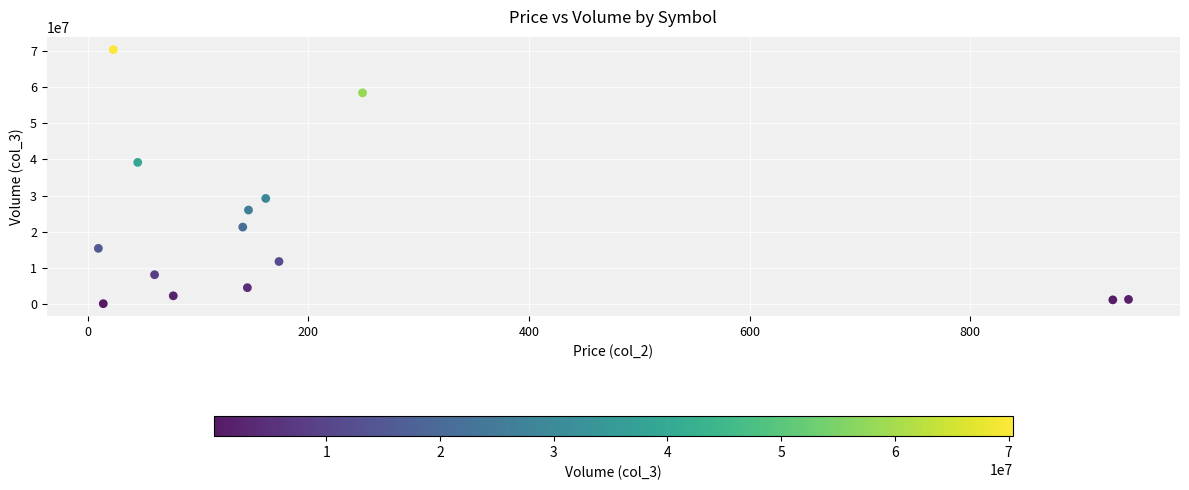

What is the range of Y values (max minus min)?

70219181